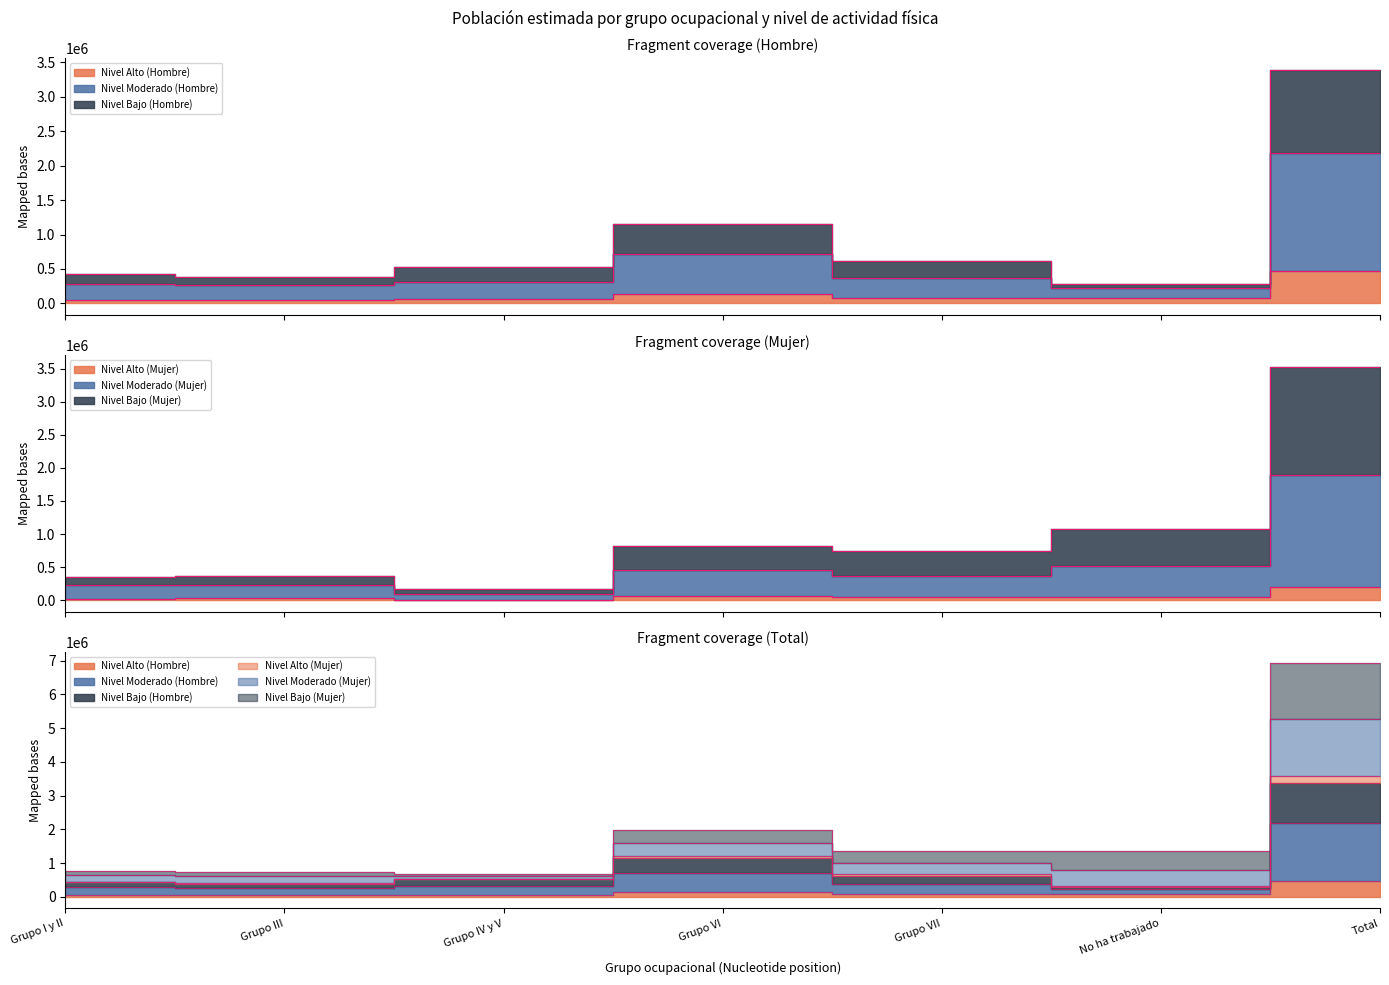

The value of Nivel Bajo (Mujer) at Grupo VII is 474352. True or false?

False